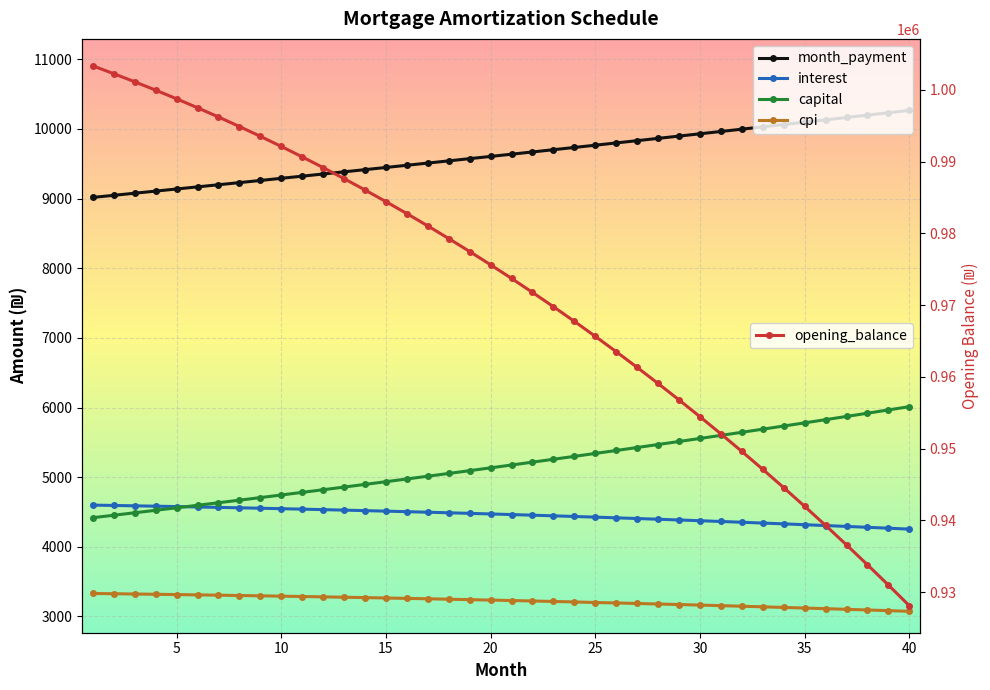

Reading left to right, transcribe all the data shown in this chart.

opening_balance: 1=1003333.3	2=1002244.9	3=1001117.7	4=999951.3	5=998745.3	6=997499.3	7=996212.8	8=994885.5	9=993516.8	10=992106.5	11=990653.9	12=989158.8	13=987620.7	14=986039.1	15=984413.5	16=982743.6	17=981028.8	18=979268.7	19=977462.9	20=975610.8	21=973712.0	22=971766.0	23=969772.4	24=967730.6	25=965640.2	26=963500.6	27=961311.4	28=959072.1	29=956782.1	30=954440.9	31=952048.1	32=949603.1	33=947105.4	34=944554.4	35=941949.7	36=939290.6	37=936576.7	38=933807.4	39=930982.1	40=928100.3
month_payment: 1=9016.7	2=9046.8	3=9077.0	4=9107.2	5=9137.6	6=9168.0	7=9198.6	8=9229.2	9=9260.0	10=9290.9	11=9321.9	12=9352.9	13=9384.1	14=9415.4	15=9446.8	16=9478.2	17=9509.9	18=9541.5	19=9573.4	20=9605.3	21=9637.3	22=9669.4	23=9701.6	24=9734.0	25=9766.4	26=9799.0	27=9831.6	28=9864.4	29=9897.3	30=9930.3	31=9963.4	32=9996.6	33=10029.9	34=10063.4	35=10096.9	36=10130.5	37=10164.3	38=10198.2	39=10232.2	40=10266.3
interest: 1=4598.6	2=4593.6	3=4588.5	4=4583.1	5=4577.6	6=4571.9	7=4566.0	8=4559.9	9=4553.6	10=4547.1	11=4540.5	12=4533.6	13=4526.6	14=4519.4	15=4511.9	16=4504.2	17=4496.4	18=4488.3	19=4480.0	20=4471.6	21=4462.9	22=4453.9	23=4444.8	24=4435.4	25=4425.9	26=4416.0	27=4406.0	28=4395.8	29=4385.2	30=4374.5	31=4363.6	32=4352.4	33=4340.9	34=4329.2	35=4317.3	36=4305.1	37=4292.6	38=4279.9	39=4267.0	40=4253.8
capital: 1=4418.1	2=4453.2	3=4488.5	4=4524.1	5=4560.0	6=4596.1	7=4632.6	8=4669.4	9=4706.4	10=4743.7	11=4781.4	12=4819.3	13=4857.5	14=4896.0	15=4934.9	16=4974.0	17=5013.5	18=5053.2	19=5093.3	20=5133.7	21=5174.4	22=5215.5	23=5256.8	24=5298.5	25=5340.6	26=5382.9	27=5425.6	28=5468.7	29=5512.0	30=5555.8	31=5599.8	32=5644.2	33=5689.0	34=5734.1	35=5779.6	36=5825.5	37=5871.7	38=5918.2	39=5965.2	40=6012.5
cpi: 1=3329.7	2=3326.0	3=3322.1	4=3318.1	5=3313.9	6=3309.7	7=3305.3	8=3300.7	9=3296.0	10=3291.2	11=3286.2	12=3281.1	13=3275.9	14=3270.5	15=3264.9	16=3259.2	17=3253.4	18=3247.4	19=3241.2	20=3234.9	21=3228.5	22=3221.8	23=3215.1	24=3208.1	25=3200.0	26=3193.7	27=3186.3	28=3178.7	29=3170.9	30=3162.9	31=3154.8	32=3146.5	33=3138.1	34=3129.4	35=3120.6	36=3111.6	37=3102.3	38=3093.0	39=3083.4	40=3073.6